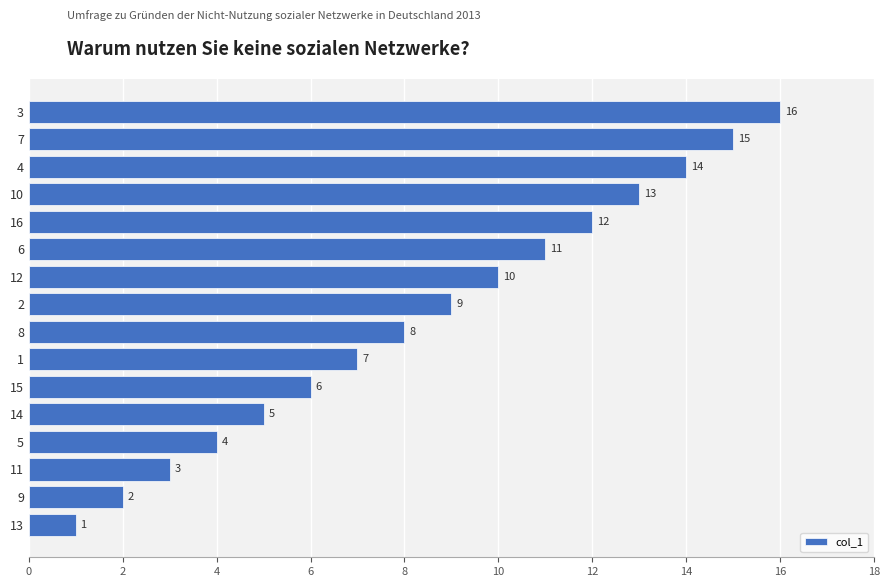

How many data points does each series have?

16